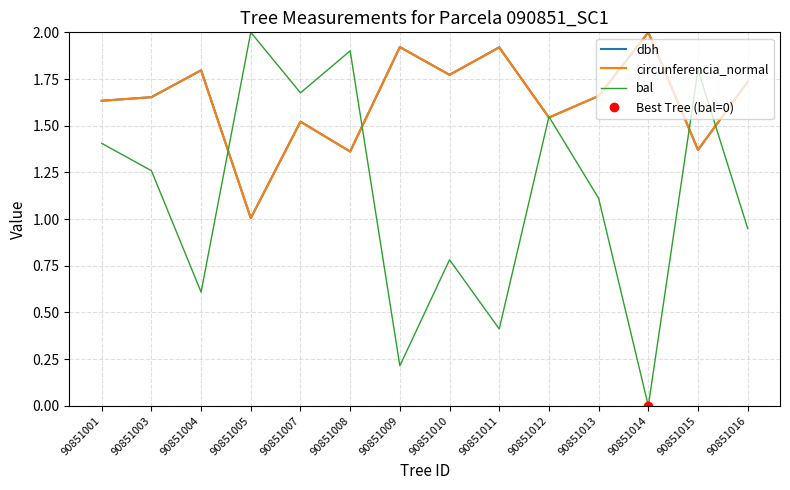

How many positive values does the bal series have?

13